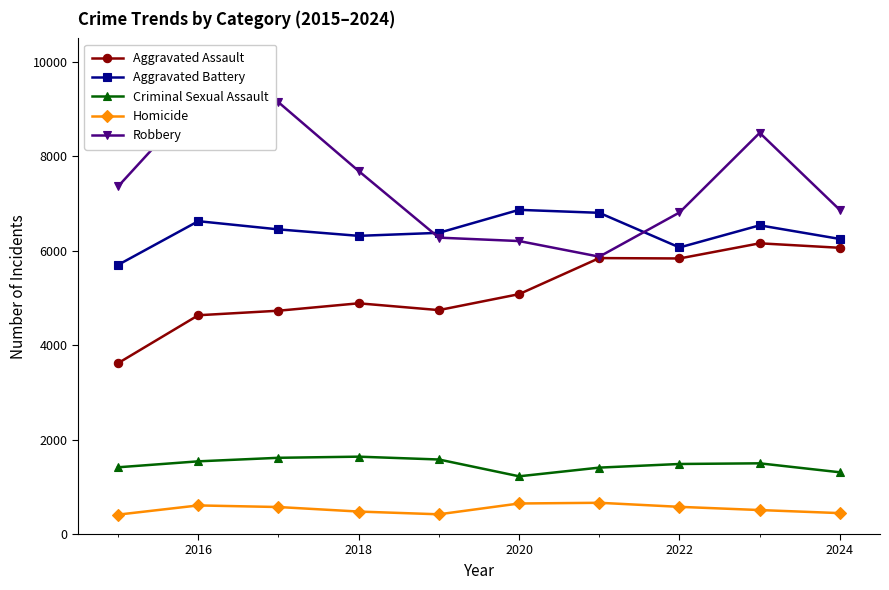

How many interior local peaks does the Homicide series have?

2